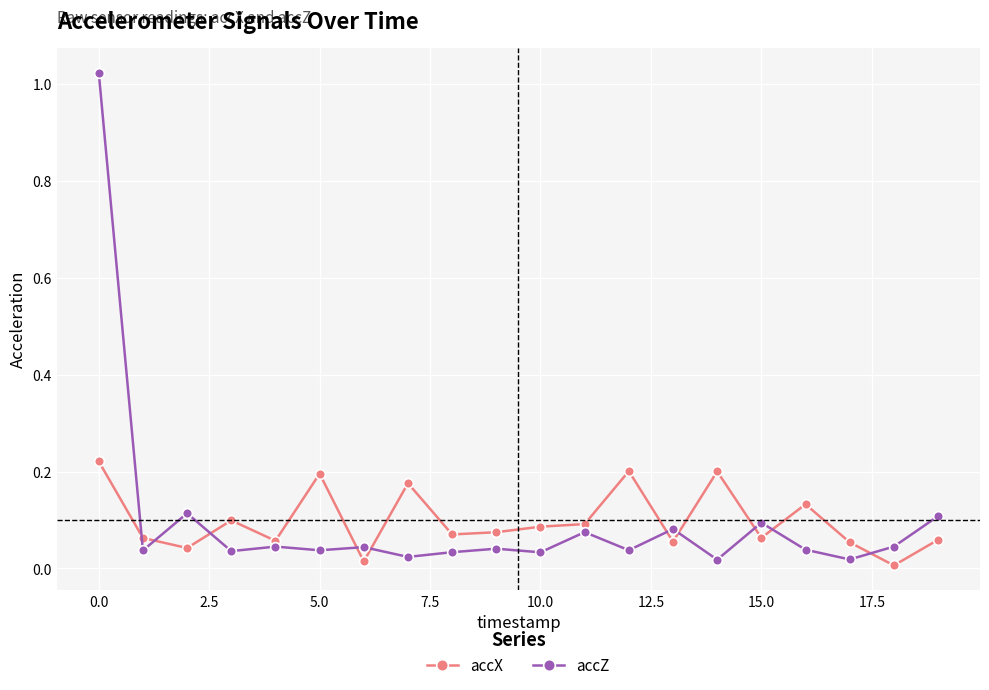

True or false: accX has more than 2 interior local peaks.

True